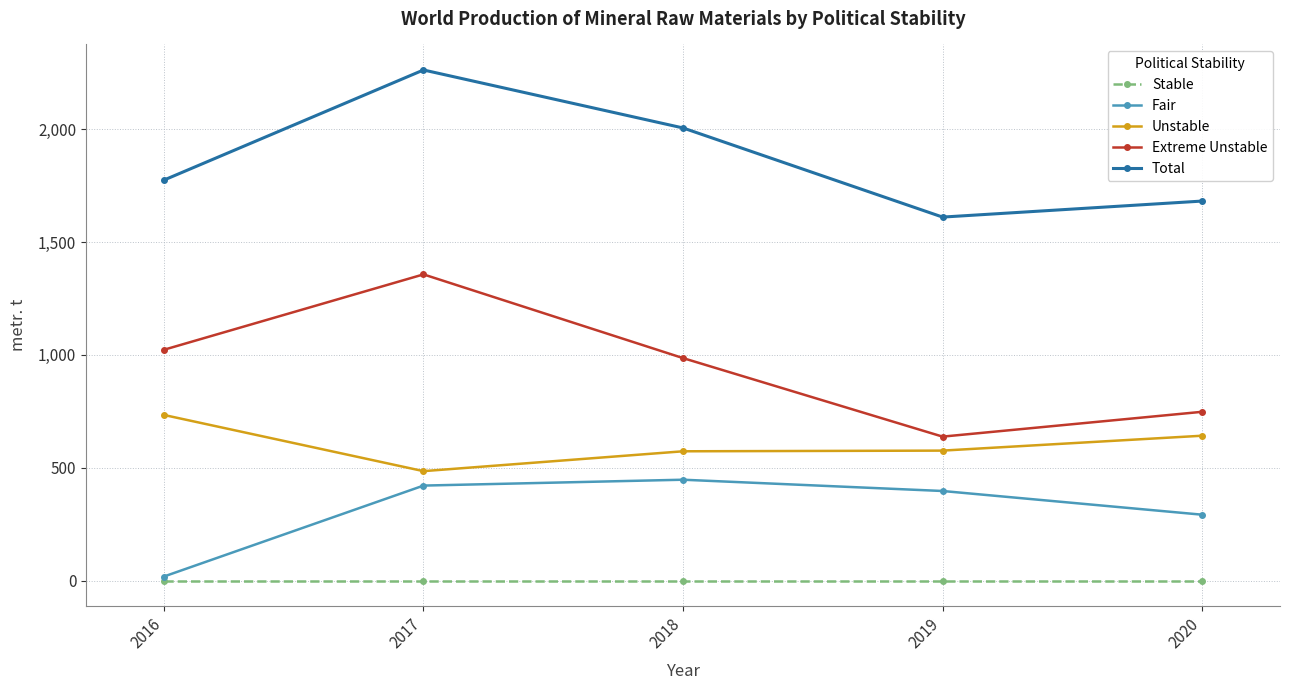

True or false: Unstable and Stable cross at least once.

False